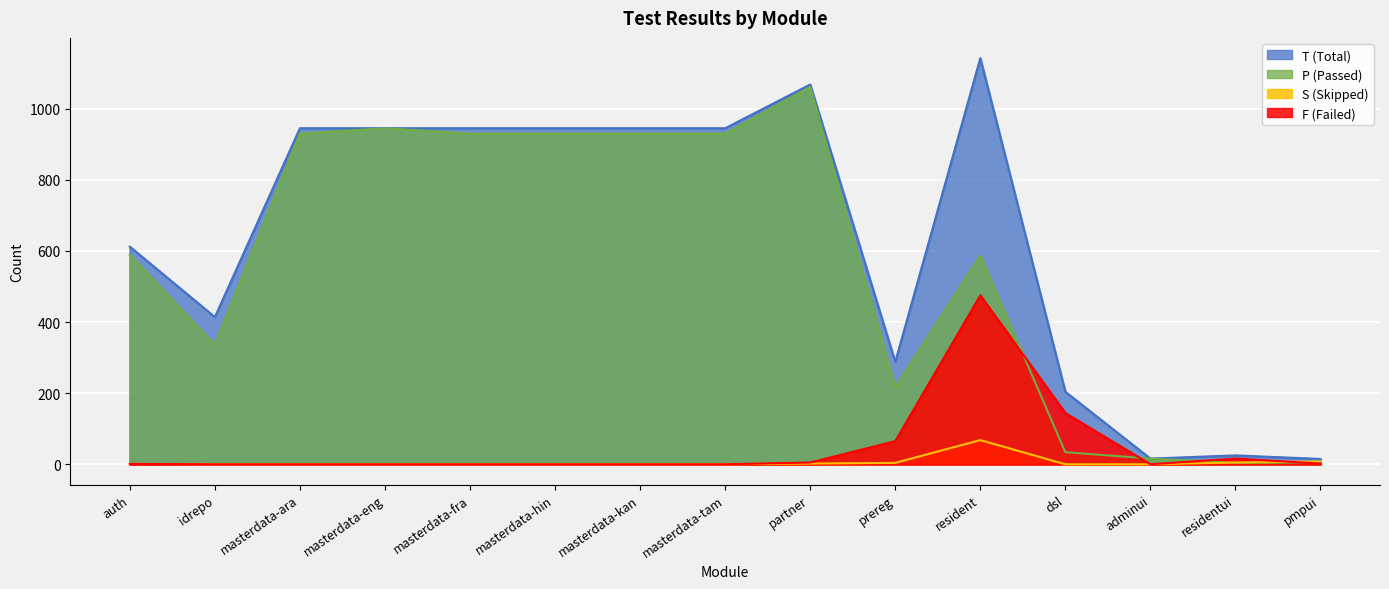

At residentui, list the series in order from largest to smallest.

T, F, S, P